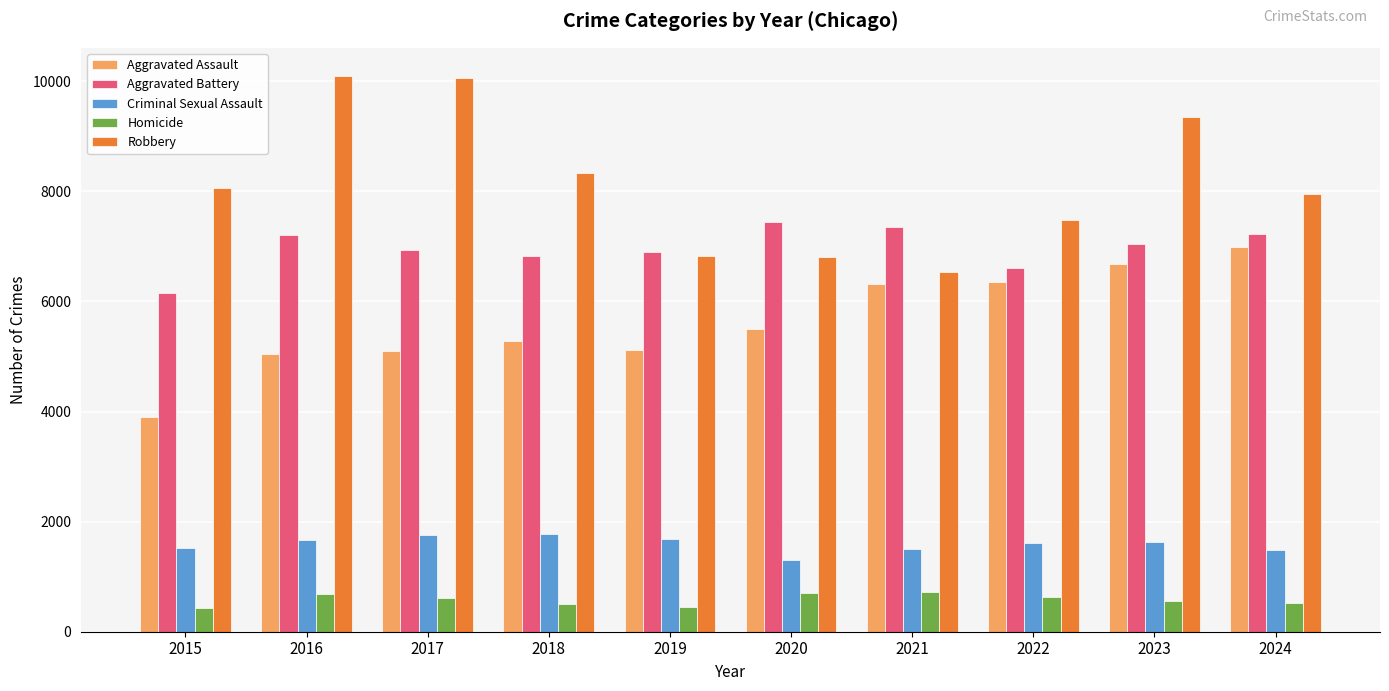

What is the difference between the Robbery values at 2018 and 2016?

1764